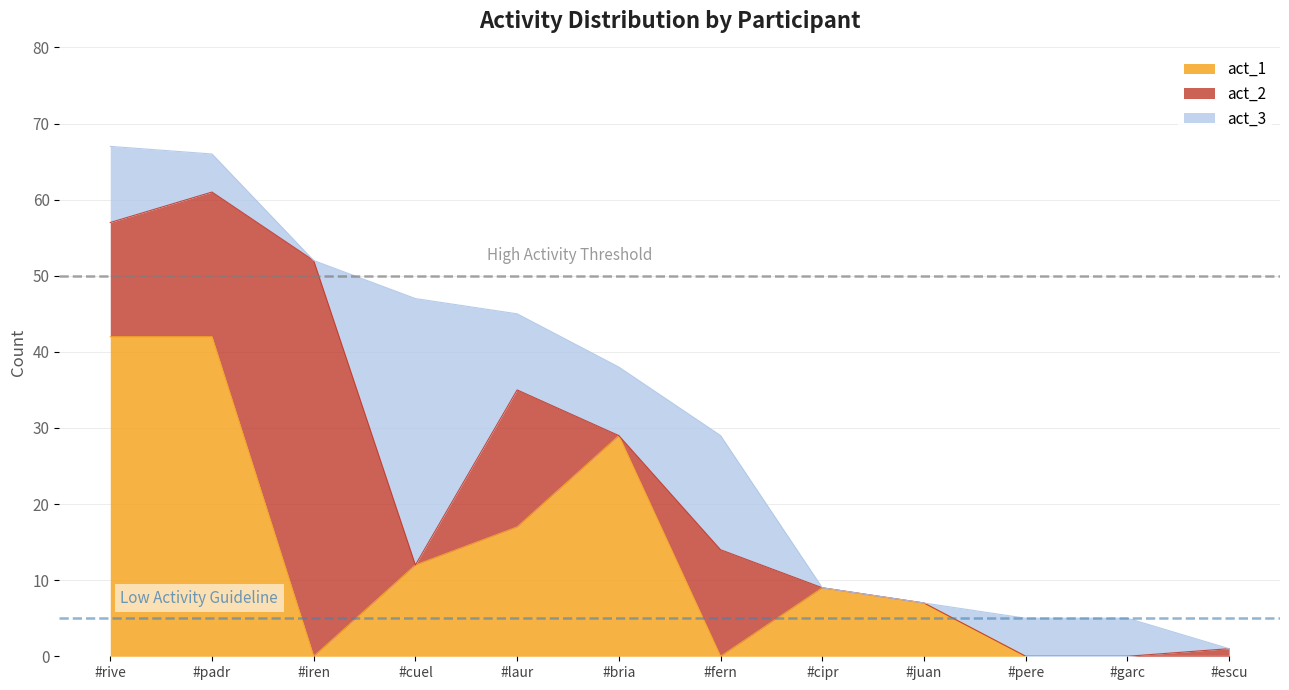

At #bria, list the series in order from smallest to largest.

act_2, act_3, act_1